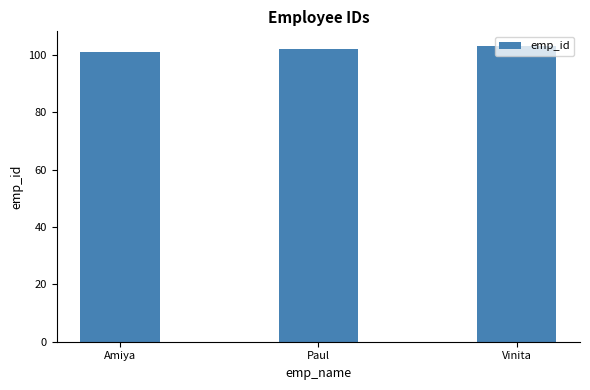

What is the difference between the second highest and minimum values?

1